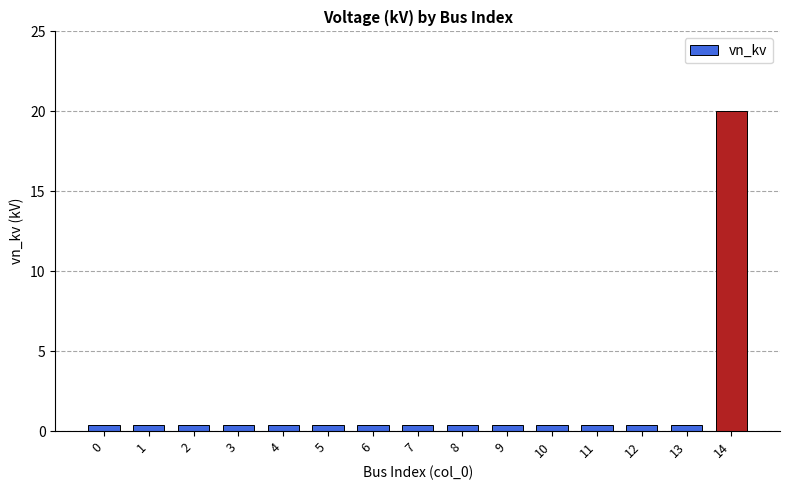

Reading left to right, extract all data points from this chart.

0.4	0.4	0.4	0.4	0.4	0.4	0.4	0.4	0.4	0.4	0.4	0.4	0.4	0.4	20.0